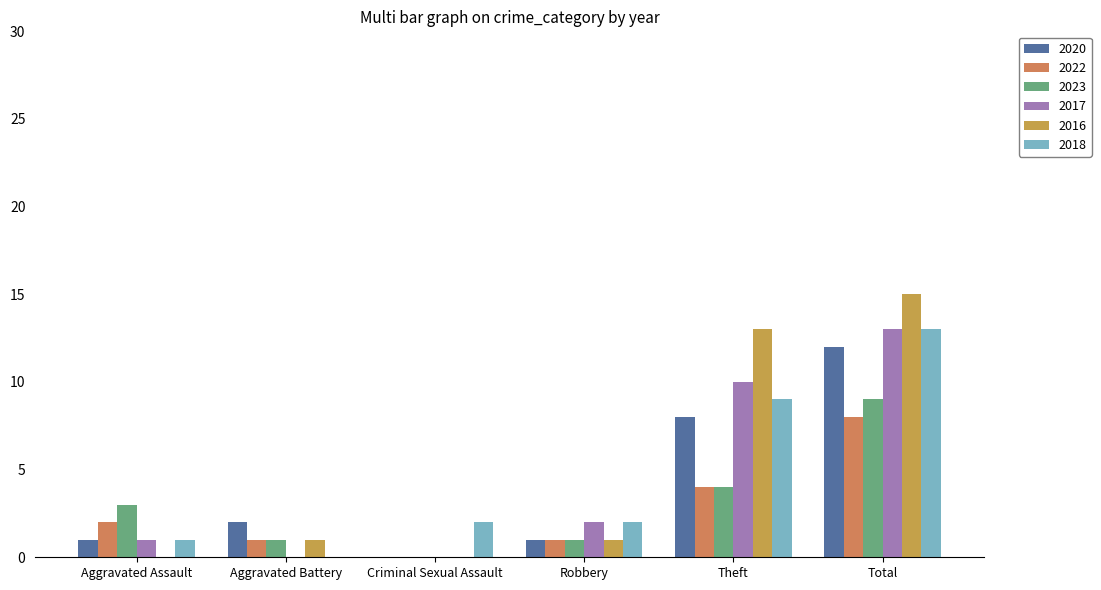

Reading right to left, transcribe all the data shown in this chart.

2020: 12	8	1	0	2	1
2022: 8	4	1	0	1	2
2023: 9	4	1	0	1	3
2017: 13	10	2	0	0	1
2016: 15	13	1	0	1	0
2018: 13	9	2	2	0	1